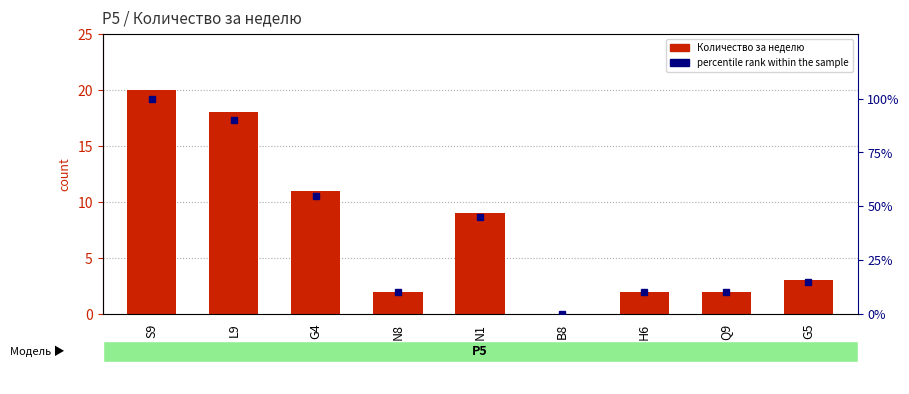

Which category has the lowest value in the Количество за неделю series?

B8